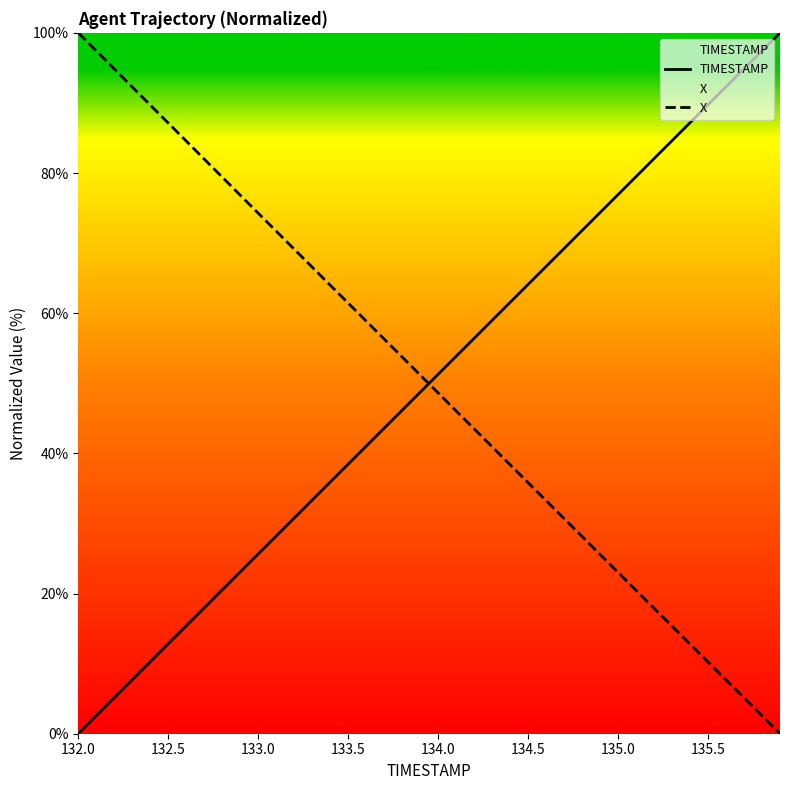

How many intersections are there between X and TIMESTAMP?

1